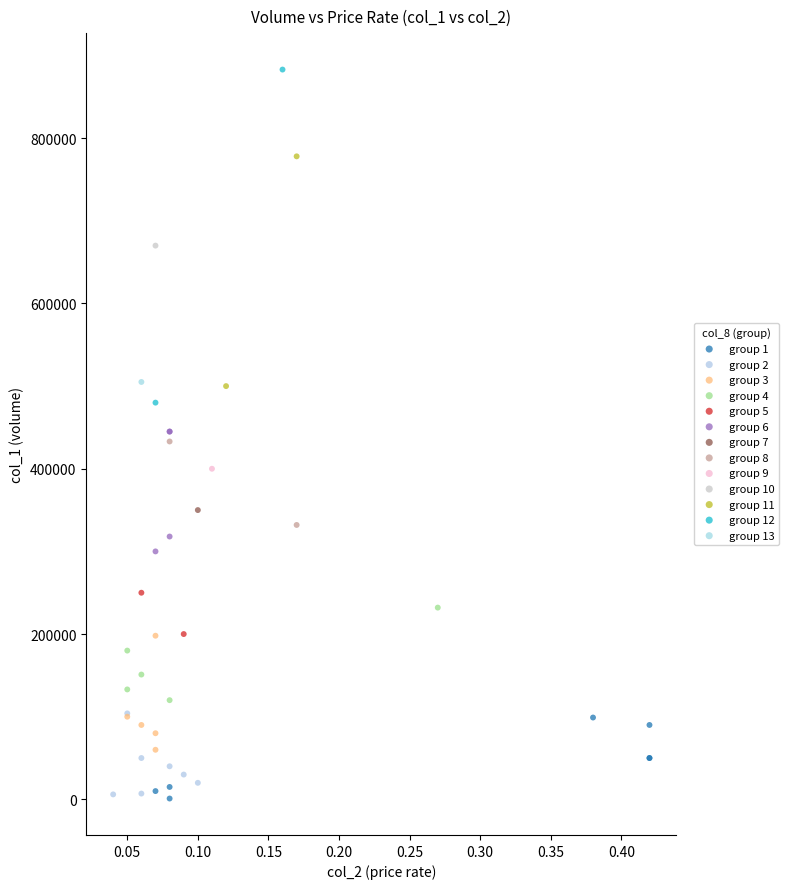

What are all the series names shown in the legend?

group 1, group 2, group 3, group 4, group 5, group 6, group 7, group 8, group 9, group 10, group 11, group 12, group 13